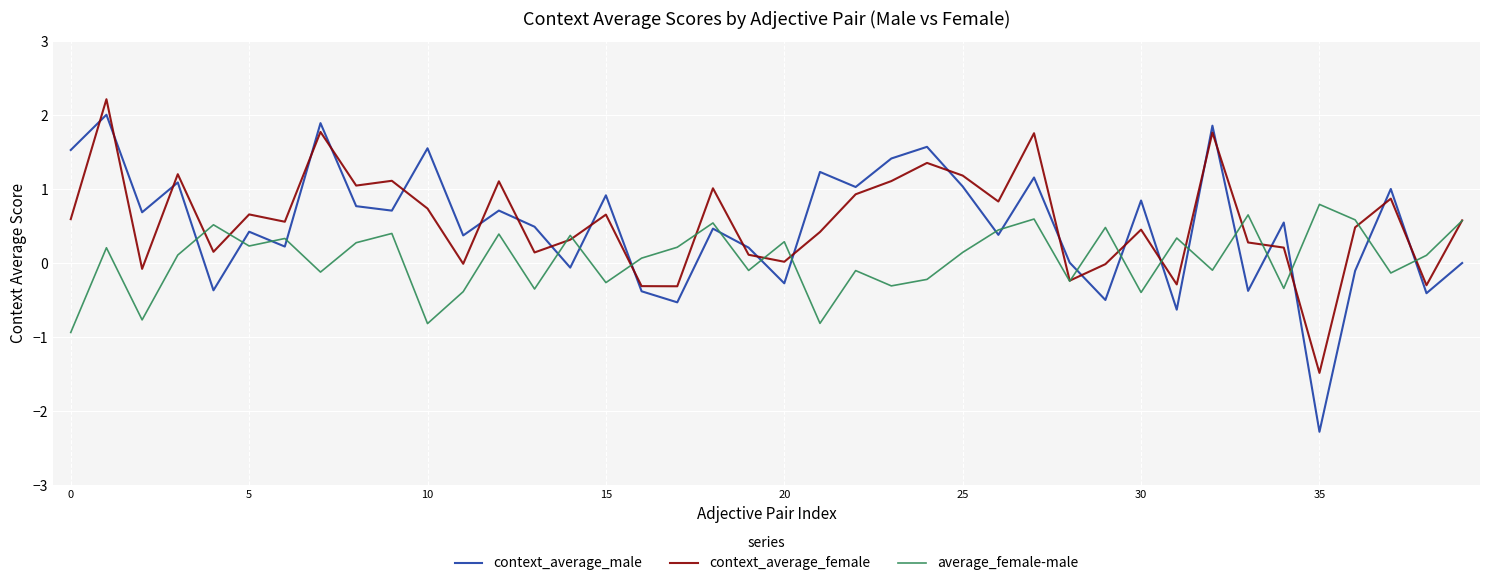

Which series has the widest spread of values?

context_average_male